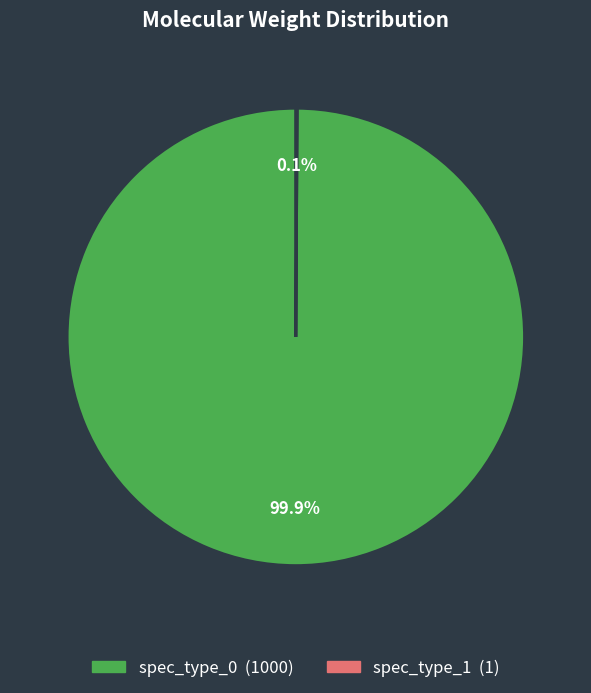

Is spec_type_0 the majority of the pie?

Yes